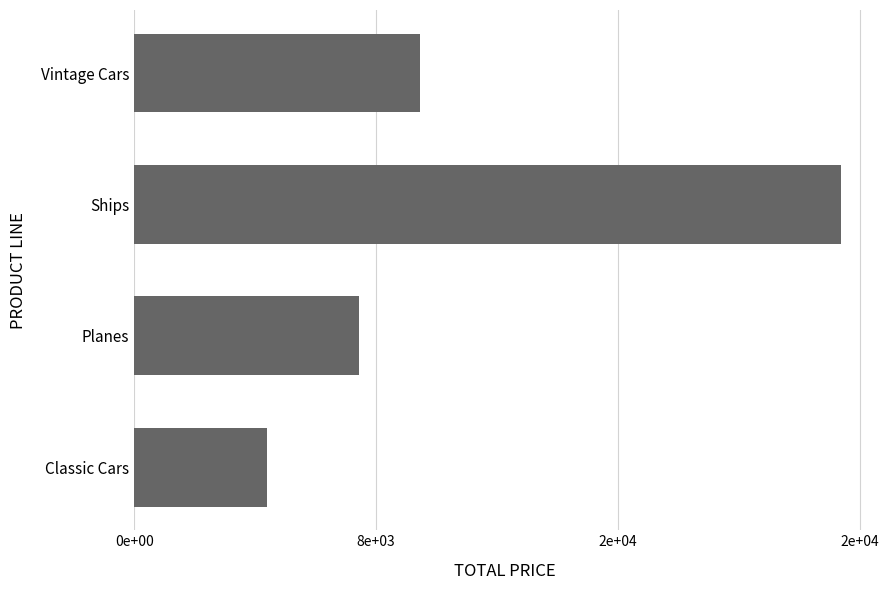

Does the chart contain any negative values?

No